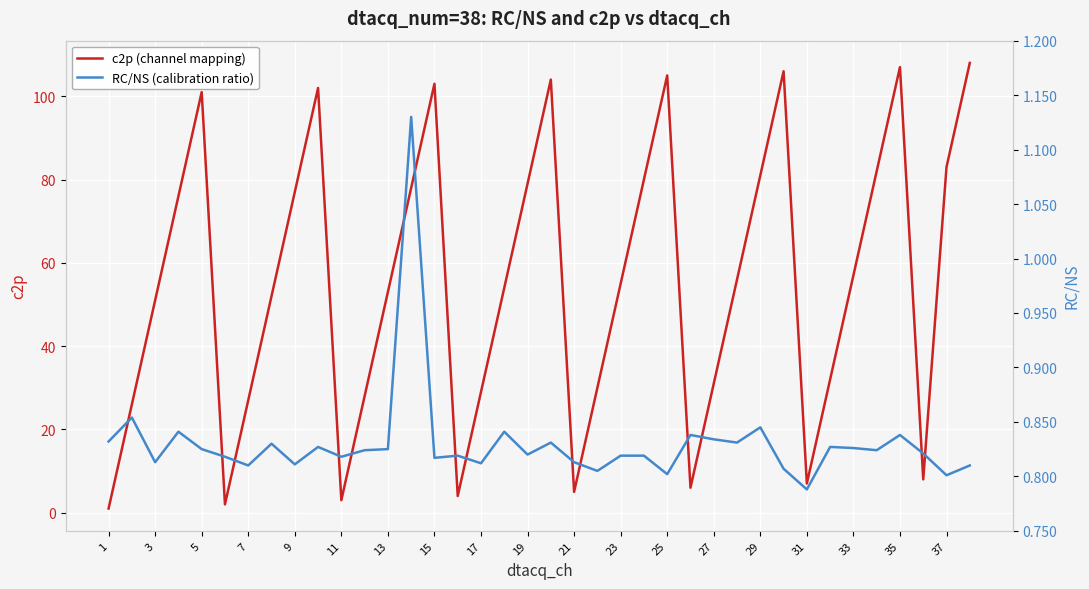

In RC/NS (calibration ratio), how many points are higher than both neighbors (excluding endpoints)?

12